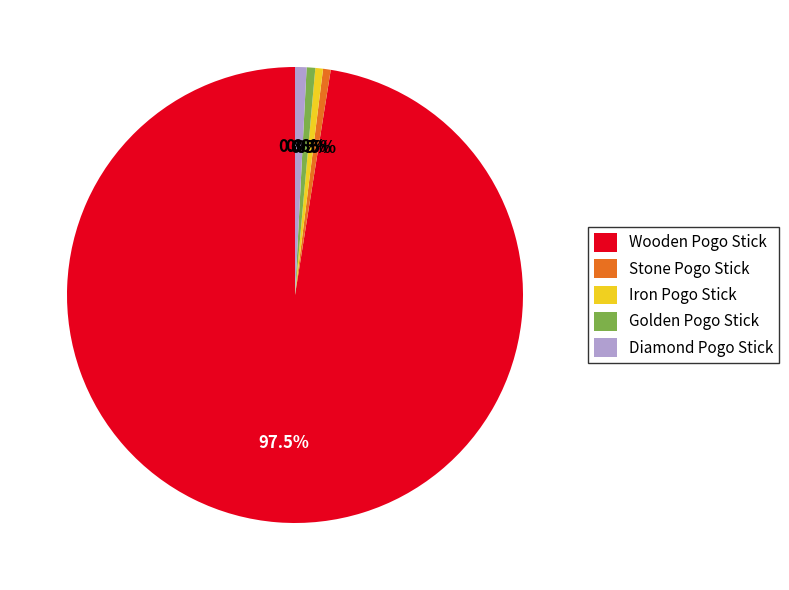

What is the largest slice in the pie chart?

Wooden Pogo Stick